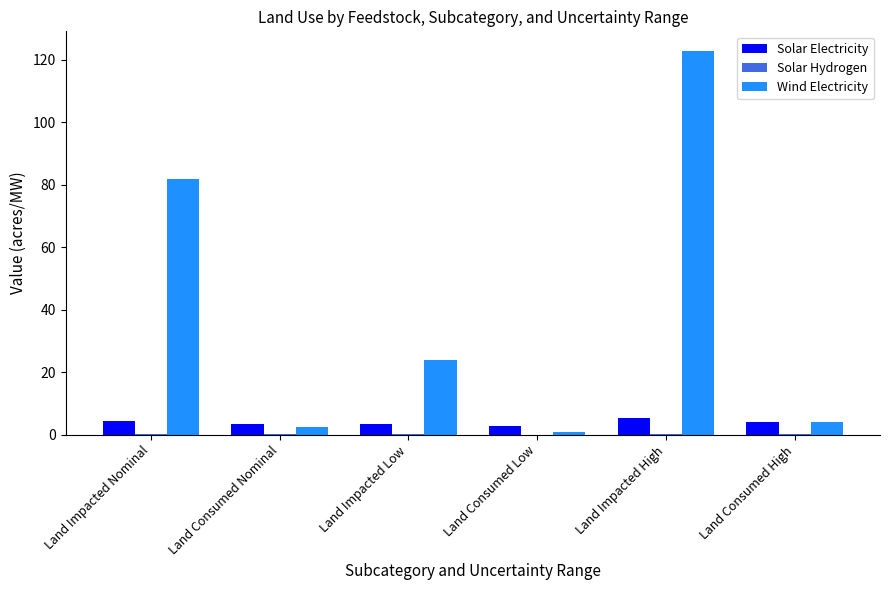

Which label corresponds to the largest value in the chart?

Land Impacted High